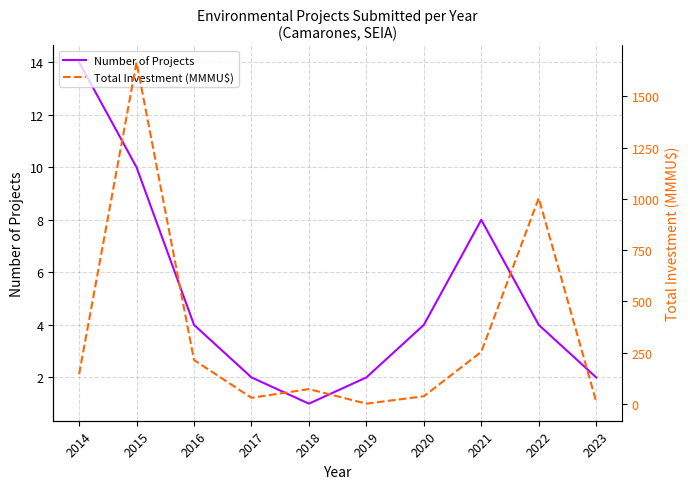

In Total Investment (MMMU$), how many points are higher than both neighbors (excluding endpoints)?

3